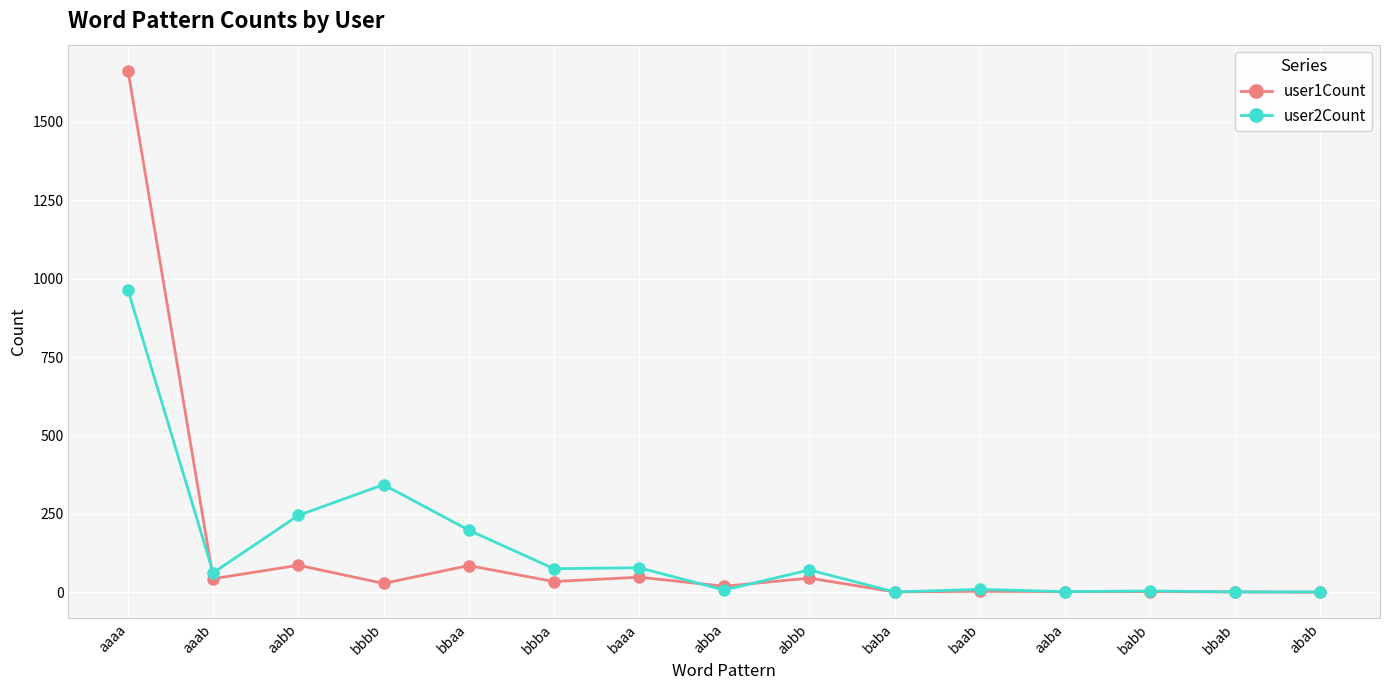

What is the value of the user2Count point at the 12th from the left?

2